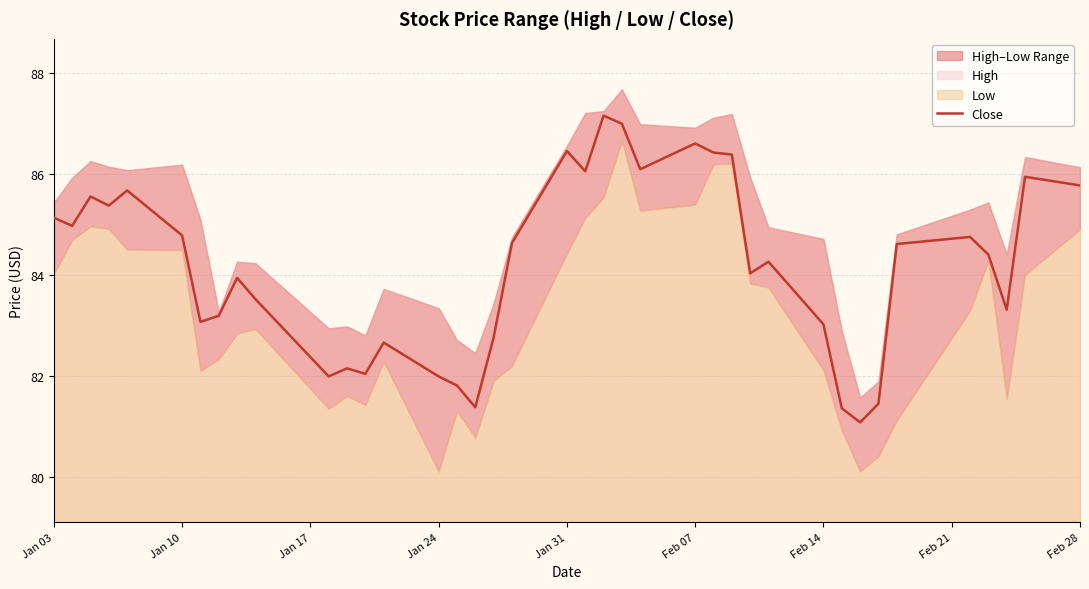

Reading left to right, transcribe all the data shown in this chart.

85.1	85.0	85.5	85.4	85.7	84.8	83.1	83.2	83.9	83.5	82.0	82.2	82.0	82.7	82.0	81.8	81.4	82.8	84.6	86.5	86.0	87.2	87.0	86.1	86.6	86.4	86.4	84.0	84.3	83.0	81.4	81.1	81.5	84.6	84.8	84.4	83.3	85.9	85.8